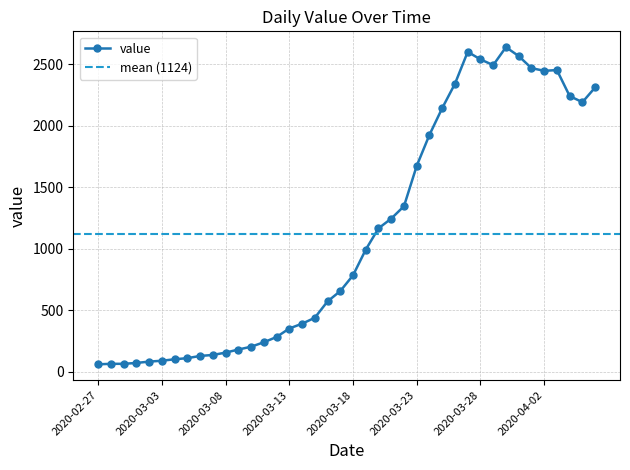

Reading left to right, extract all data points from this chart.

61	65	65	72	83	90	102	111	129	137	156	181	204	240	283	352	391	439	572	656	784	993	1166	1245	1346	1674	1926	2143	2341	2600	2539	2492	2638	2566	2468	2446	2452	2241	2191	2311